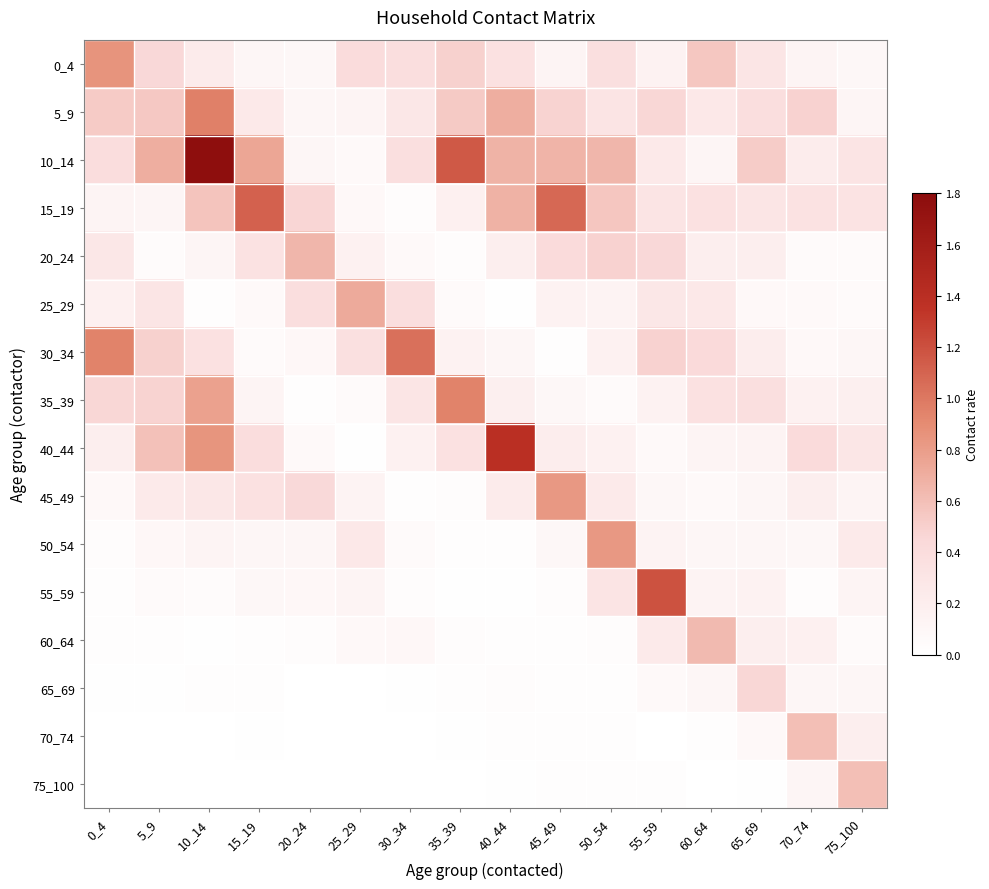

Reading left to right, list all the values displayed in this chart.

0_4: 0_4=0.9	5_9=0.5	10_14=0.2	15_19=0.1	20_24=0.1	25_29=0.4	30_34=0.4	35_39=0.5	40_44=0.4	45_49=0.1	50_54=0.4	55_59=0.1	60_64=0.6	65_69=0.3	70_74=0.1	75_100=0.1
5_9: 0_4=0.5	5_9=0.5	10_14=1.0	15_19=0.3	20_24=0.1	25_29=0.1	30_34=0.3	35_39=0.5	40_44=0.7	45_49=0.5	50_54=0.3	55_59=0.5	60_64=0.3	65_69=0.4	70_74=0.5	75_100=0.1
10_14: 0_4=0.4	5_9=0.7	10_14=1.8	15_19=0.7	20_24=0.1	25_29=0.1	30_34=0.4	35_39=1.2	40_44=0.7	45_49=0.7	50_54=0.6	55_59=0.3	60_64=0.1	65_69=0.5	70_74=0.2	75_100=0.3
15_19: 0_4=0.1	5_9=0.1	10_14=0.6	15_19=1.1	20_24=0.5	25_29=0.1	30_34=0.0	35_39=0.2	40_44=0.7	45_49=1.1	50_54=0.6	55_59=0.3	60_64=0.3	65_69=0.3	70_74=0.3	75_100=0.3
20_24: 0_4=0.3	5_9=0.0	10_14=0.1	15_19=0.3	20_24=0.6	25_29=0.2	30_34=0.1	35_39=0.0	40_44=0.2	45_49=0.4	50_54=0.5	55_59=0.5	60_64=0.2	65_69=0.2	70_74=0.1	75_100=0.1
25_29: 0_4=0.2	5_9=0.3	10_14=0.0	15_19=0.1	20_24=0.4	25_29=0.7	30_34=0.4	35_39=0.1	40_44=0.0	45_49=0.2	50_54=0.1	55_59=0.3	60_64=0.3	65_69=0.1	70_74=0.1	75_100=0.1
30_34: 0_4=0.9	5_9=0.5	10_14=0.4	15_19=0.1	20_24=0.1	25_29=0.4	30_34=1.0	35_39=0.2	40_44=0.1	45_49=0.0	50_54=0.2	55_59=0.5	60_64=0.4	65_69=0.2	70_74=0.1	75_100=0.1
35_39: 0_4=0.5	5_9=0.5	10_14=0.8	15_19=0.1	20_24=0.0	25_29=0.1	30_34=0.3	35_39=0.9	40_44=0.2	45_49=0.1	50_54=0.1	55_59=0.1	60_64=0.3	65_69=0.4	70_74=0.2	75_100=0.2
40_44: 0_4=0.2	5_9=0.6	10_14=0.9	15_19=0.4	20_24=0.1	25_29=0.0	30_34=0.2	35_39=0.3	40_44=1.4	45_49=0.2	50_54=0.2	55_59=0.1	60_64=0.1	65_69=0.1	70_74=0.4	75_100=0.3
45_49: 0_4=0.1	5_9=0.2	10_14=0.3	15_19=0.3	20_24=0.4	25_29=0.1	30_34=0.0	35_39=0.0	40_44=0.2	45_49=0.8	50_54=0.2	55_59=0.1	60_64=0.1	65_69=0.1	70_74=0.2	75_100=0.1
50_54: 0_4=0.0	5_9=0.1	10_14=0.1	15_19=0.1	20_24=0.1	25_29=0.3	30_34=0.1	35_39=0.0	40_44=0.0	45_49=0.1	50_54=0.8	55_59=0.1	60_64=0.1	65_69=0.1	70_74=0.1	75_100=0.2
55_59: 0_4=0.0	5_9=0.1	10_14=0.0	15_19=0.1	20_24=0.1	25_29=0.1	30_34=0.0	35_39=0.0	40_44=0.0	45_49=0.0	50_54=0.3	55_59=1.2	60_64=0.1	65_69=0.2	70_74=0.0	75_100=0.1
60_64: 0_4=0.0	5_9=0.0	10_14=0.0	15_19=0.0	20_24=0.0	25_29=0.1	30_34=0.1	35_39=0.0	40_44=0.0	45_49=0.0	50_54=0.0	55_59=0.2	60_64=0.6	65_69=0.2	70_74=0.2	75_100=0.1
65_69: 0_4=0.0	5_9=0.0	10_14=0.0	15_19=0.0	20_24=0.0	25_29=0.0	30_34=0.0	35_39=0.0	40_44=0.0	45_49=0.0	50_54=0.0	55_59=0.1	60_64=0.1	65_69=0.5	70_74=0.1	75_100=0.1
70_74: 0_4=0.0	5_9=0.0	10_14=0.0	15_19=0.0	20_24=0.0	25_29=0.0	30_34=0.0	35_39=0.0	40_44=0.0	45_49=0.0	50_54=0.0	55_59=0.0	60_64=0.0	65_69=0.1	70_74=0.6	75_100=0.2
75_100: 0_4=0.0	5_9=0.0	10_14=0.0	15_19=0.0	20_24=0.0	25_29=0.0	30_34=0.0	35_39=0.0	40_44=0.0	45_49=0.0	50_54=0.0	55_59=0.0	60_64=0.0	65_69=0.0	70_74=0.1	75_100=0.6